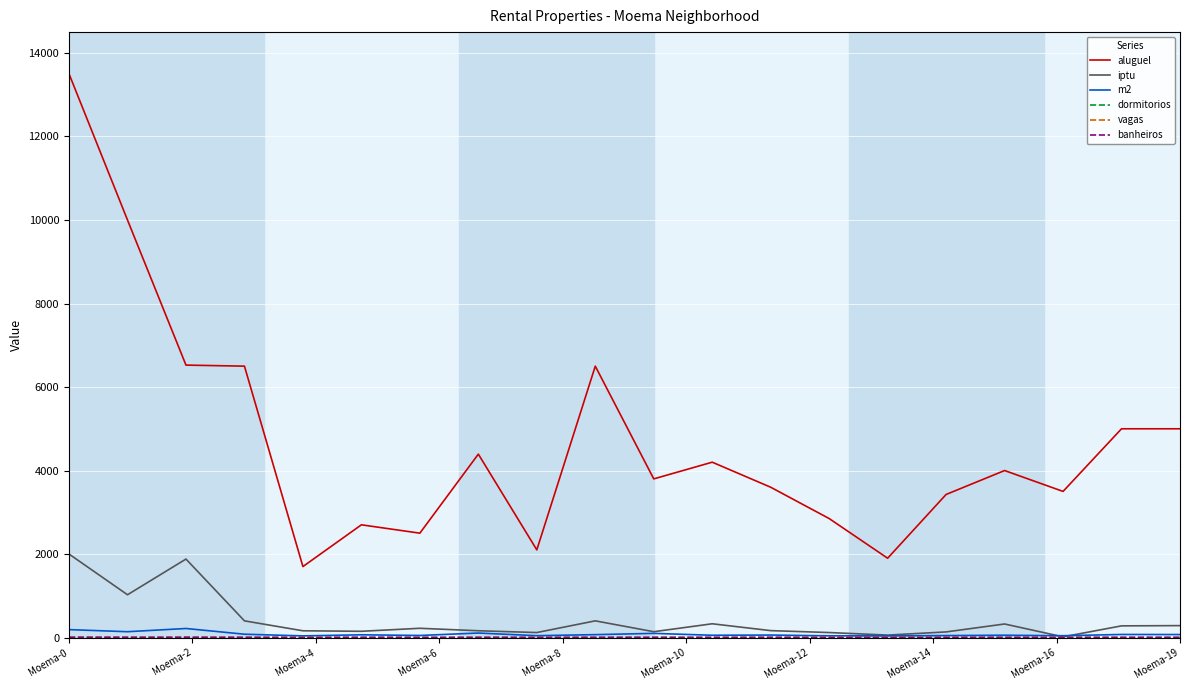

Which series has the largest range (max minus min)?

aluguel